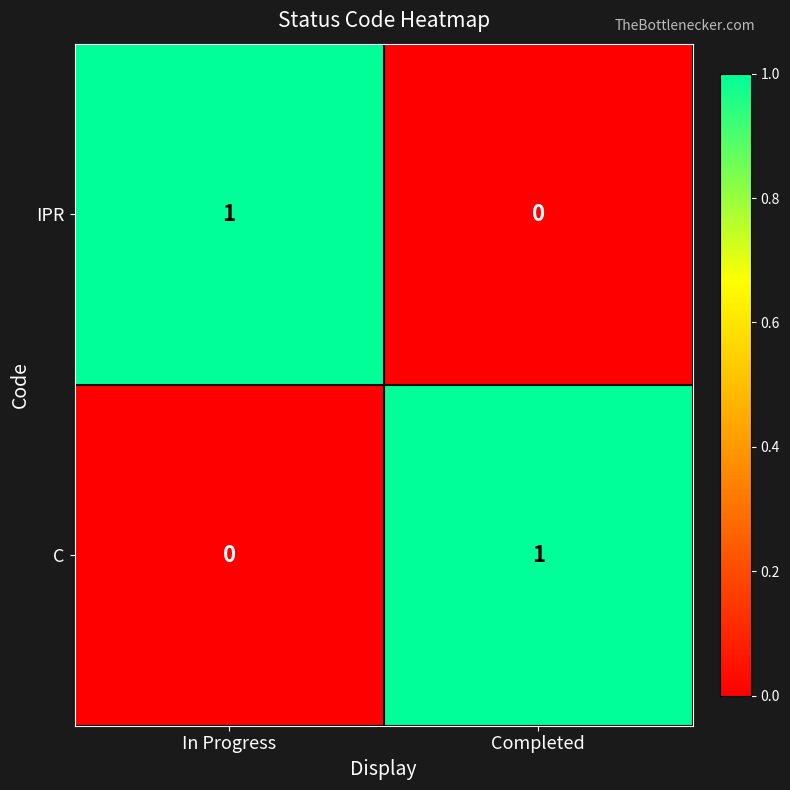

Where is IPR nearest to the value 0?

Completed